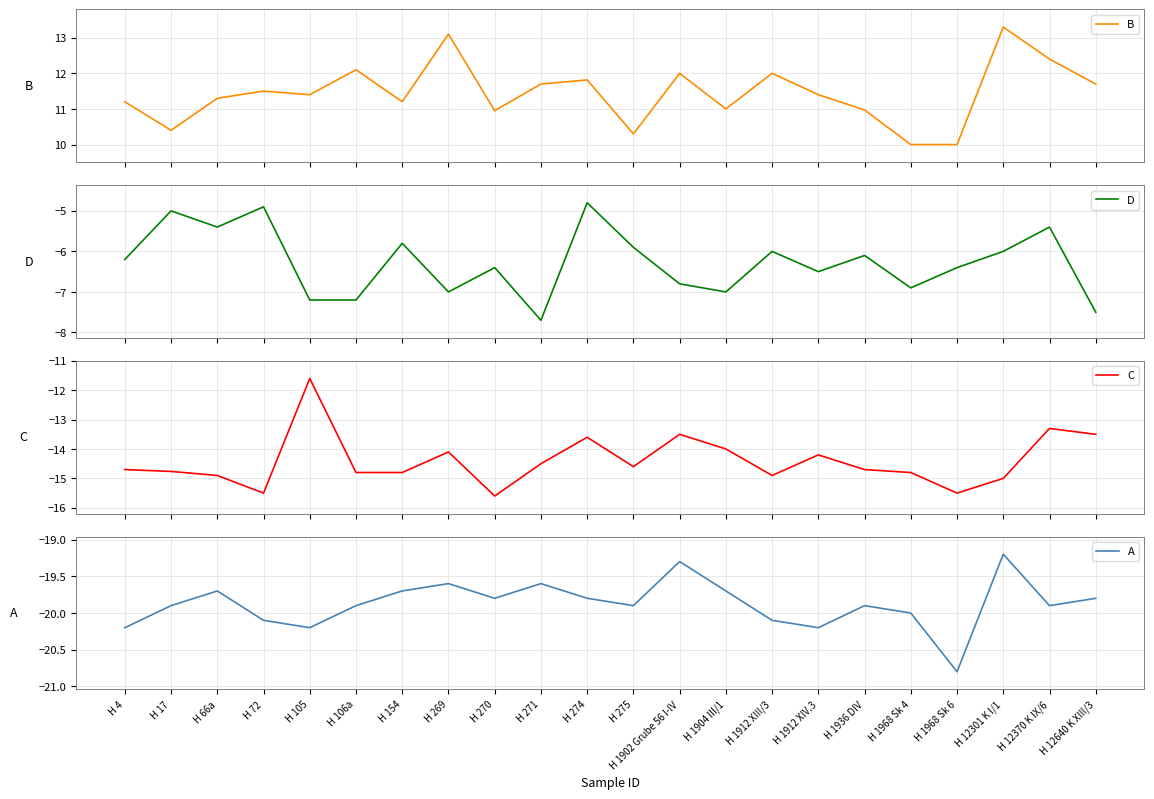

Rank the series by their average value, from highest to lowest.

B, D, C, A